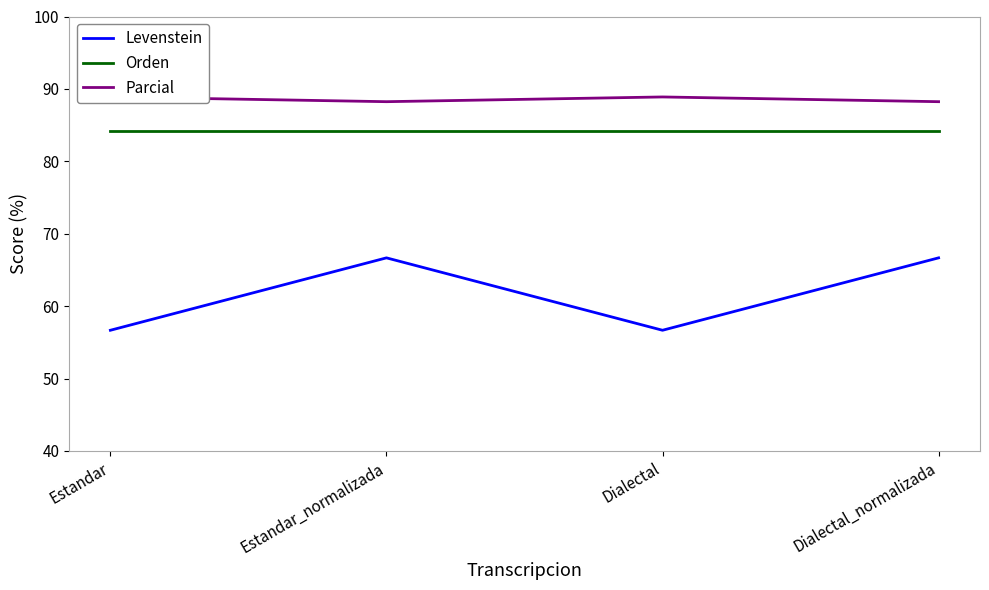

Where is the first local minimum for Levenstein?

Dialectal